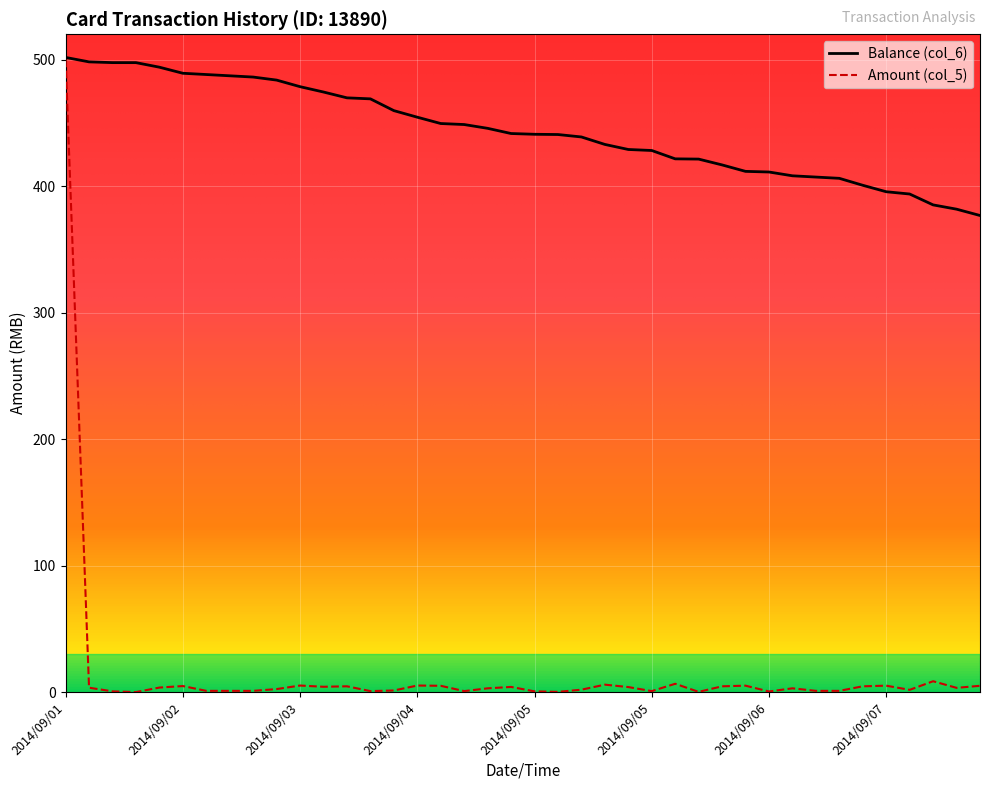

What are all the series names shown in the legend?

Balance (col_6), Amount (col_5)